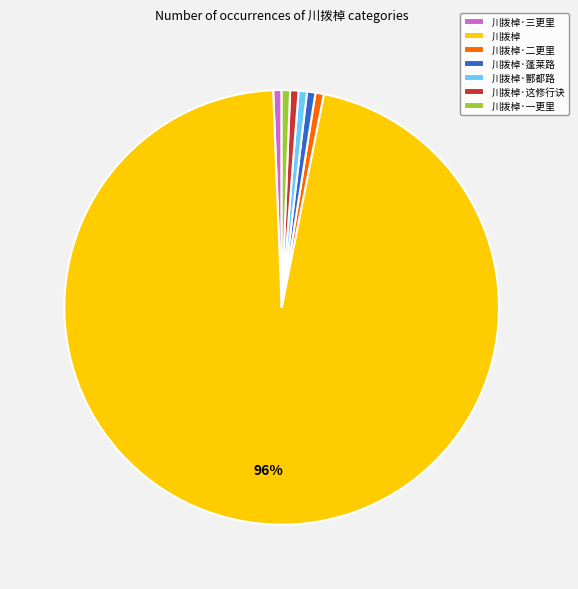

To the nearest percent, what percentage of the pie is 川拨棹·蓬莱路?

1%